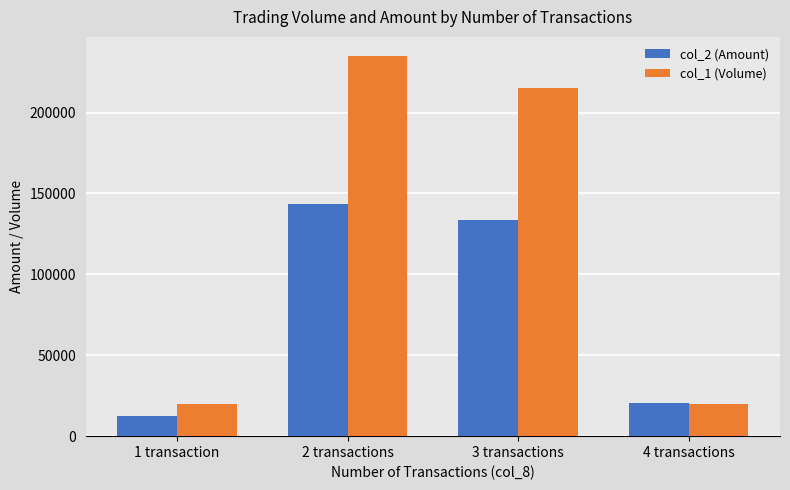

At which category does the chart reach its minimum across all series?

1 transaction